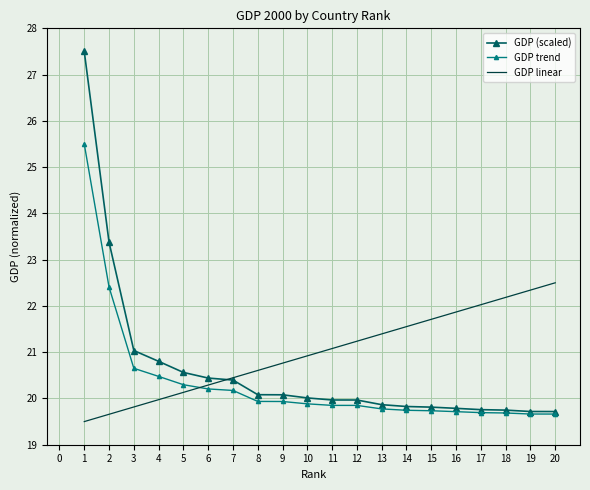

What is the difference between the highest and lowest values at 11?

1.2